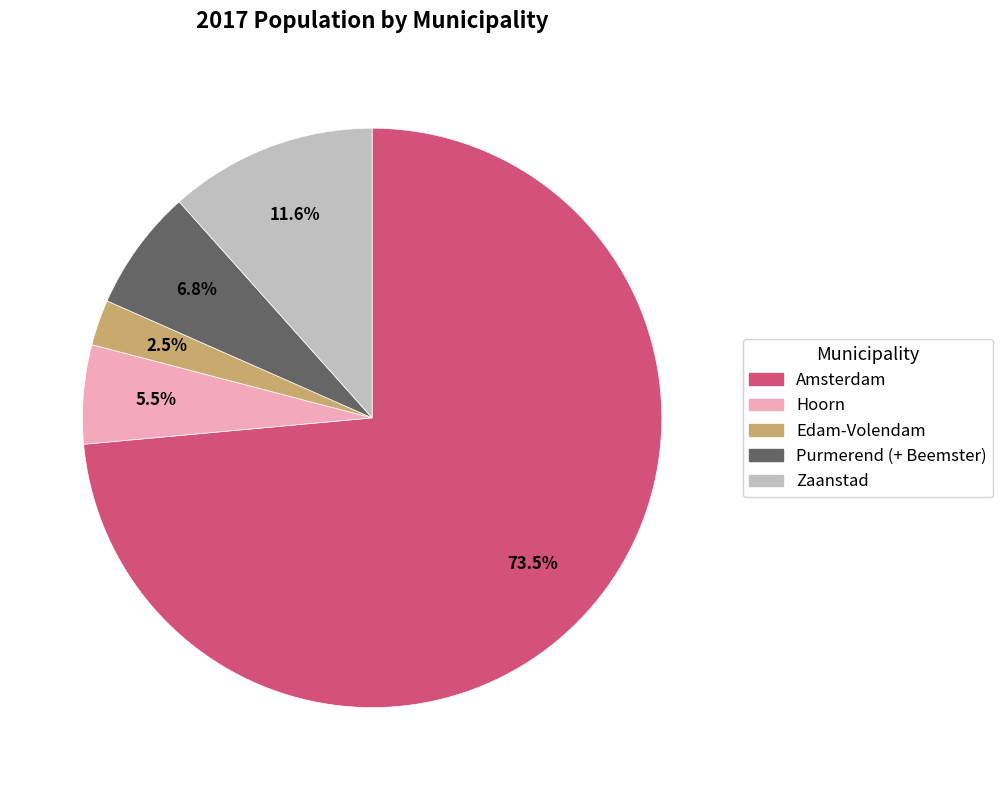

Which category has the smallest portion of the pie?

Edam-Volendam